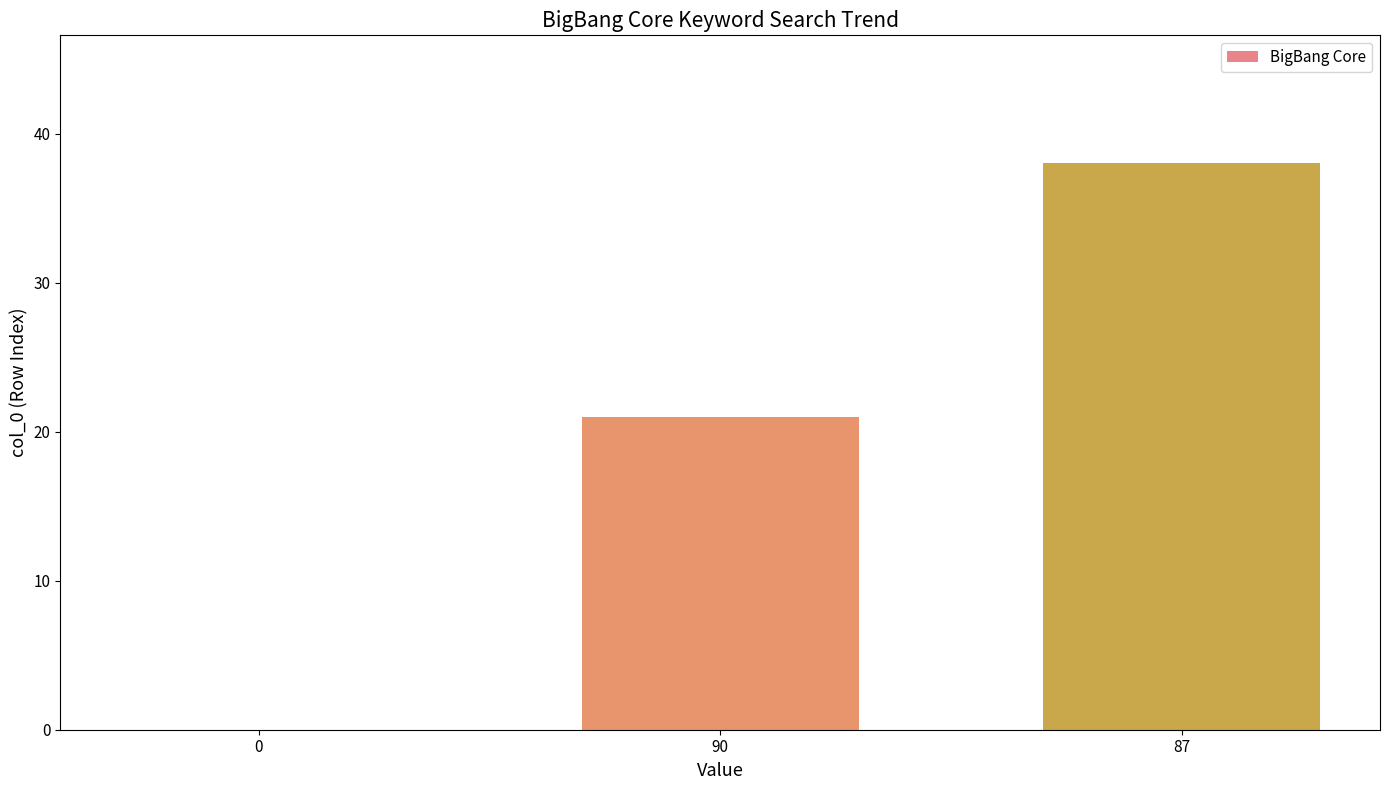

What is the average value?

20